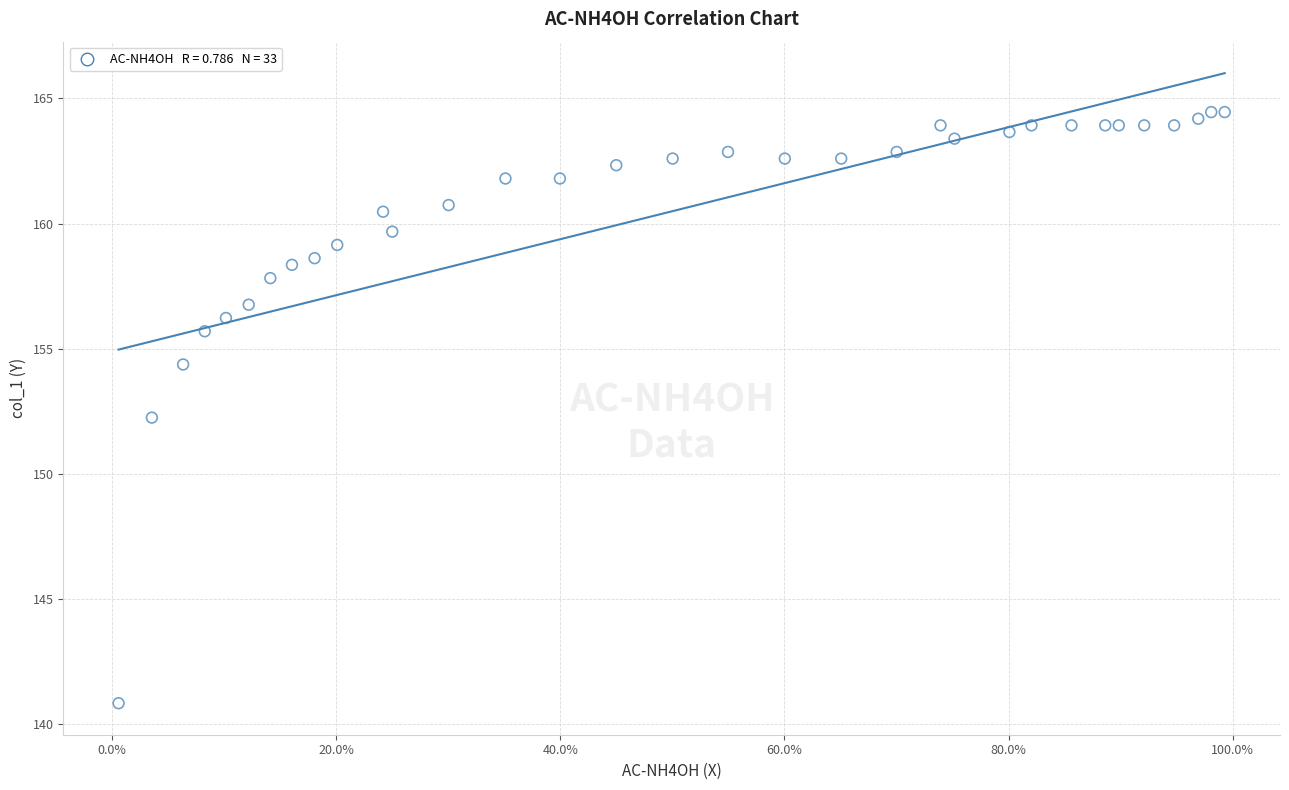

What is the range of Y values (max minus min)?

23.6